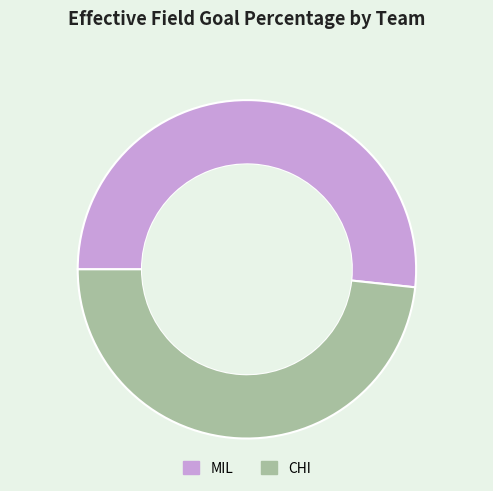

Which has a higher value, MIL or CHI?

MIL